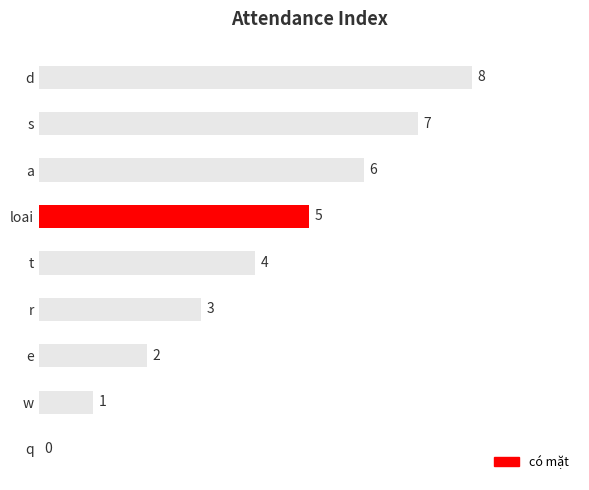

Is it true that the value at w is 2?

False